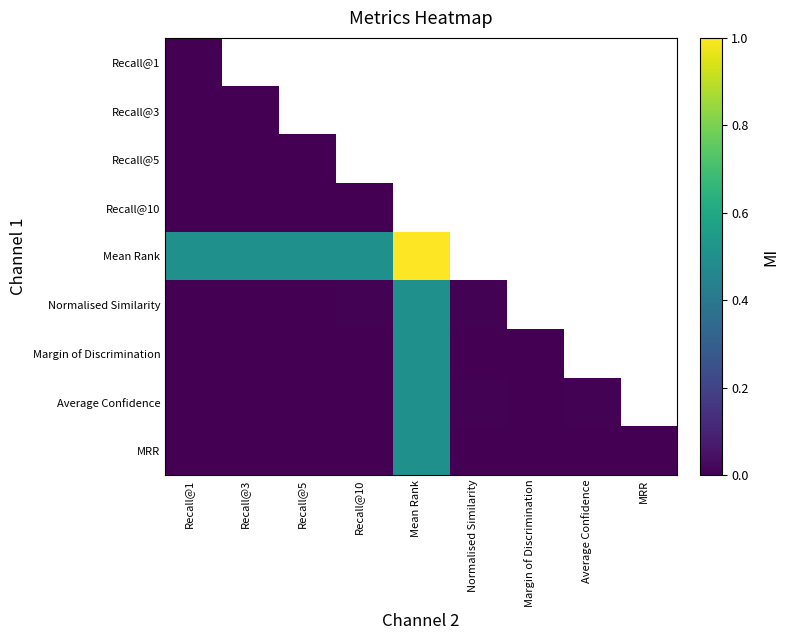

Which label corresponds to the smallest value in the chart?

Margin of Discrimination